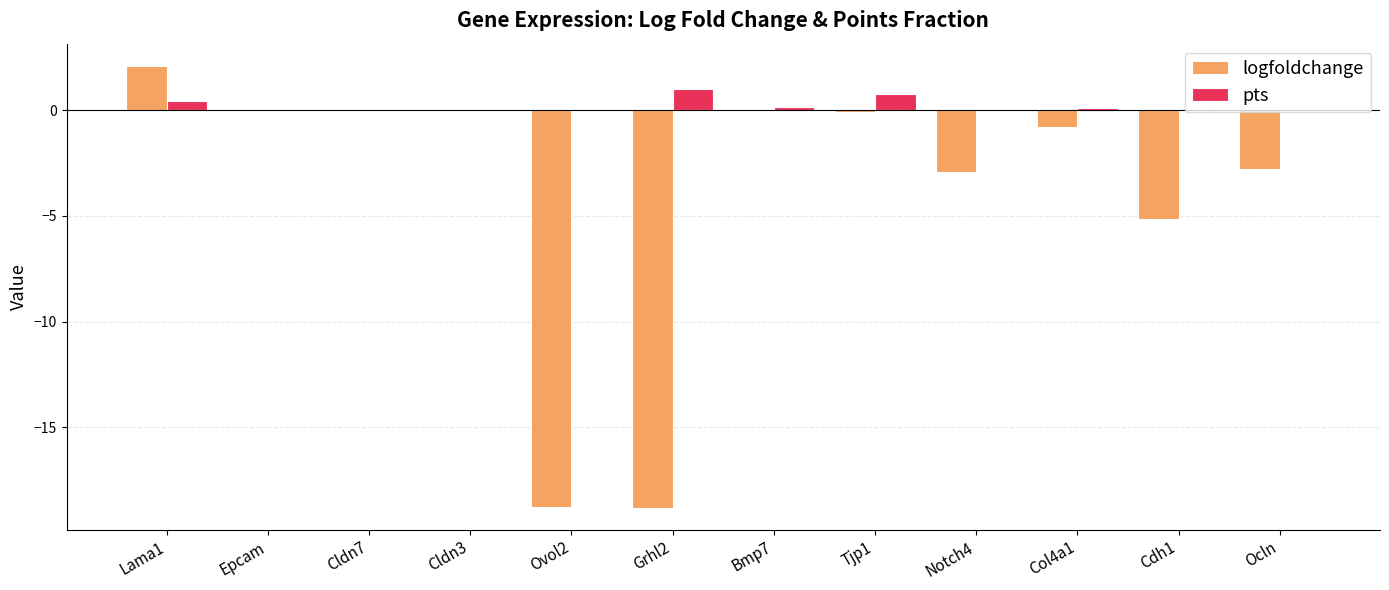

Which series has the largest total across all categories?

pts